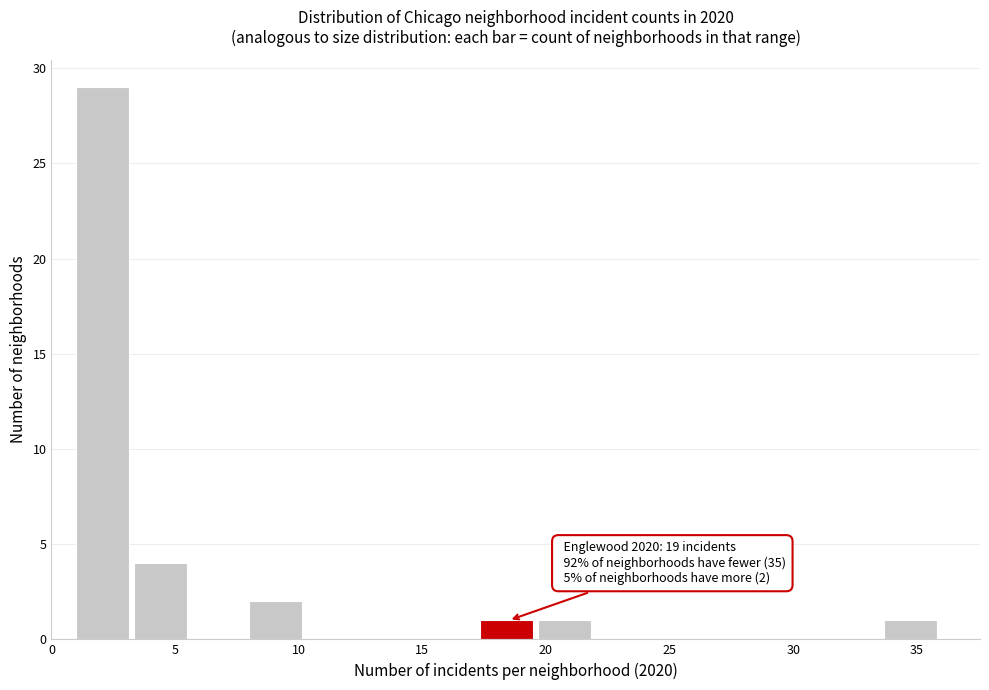

Which range on the x-axis has the tallest bar?

1.0 to 3.5